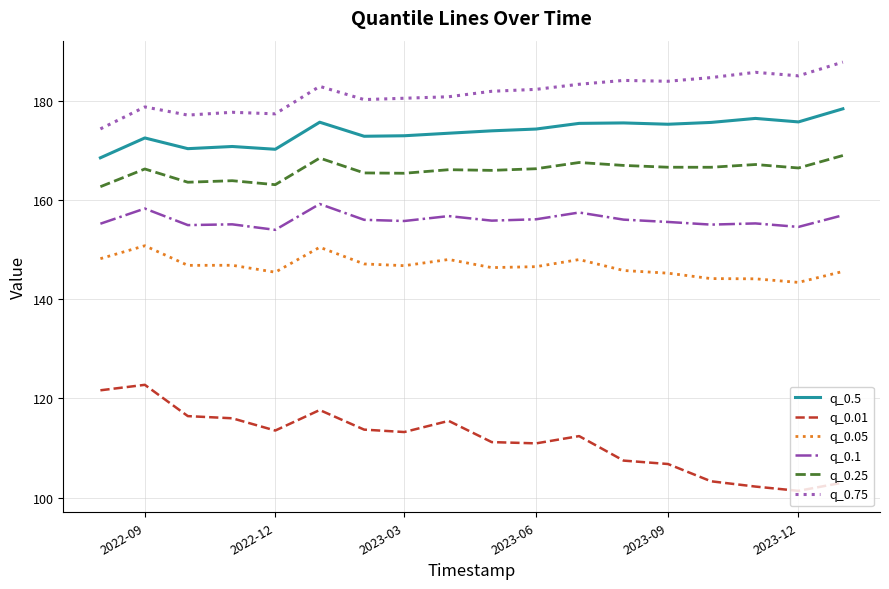

At how many categories does at least one series exceed 119?

18